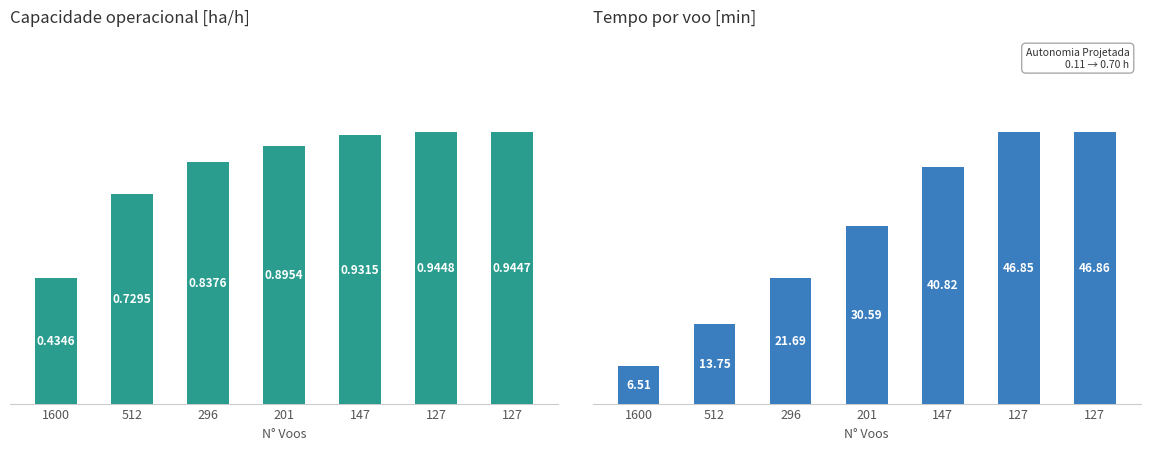

At how many categories does at least one series exceed 35?

3